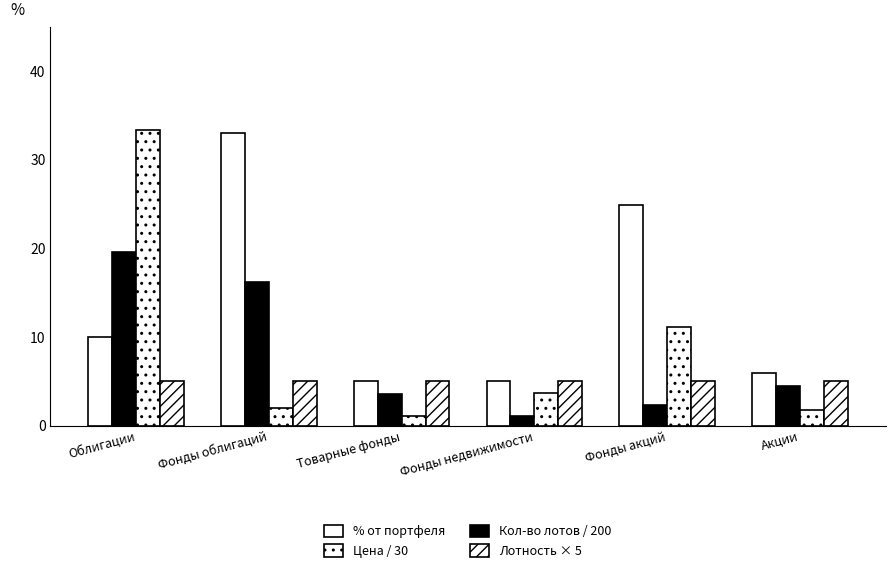

Is it true that Цена / 30 equals 5.8 at Фонды недвижимости?

False